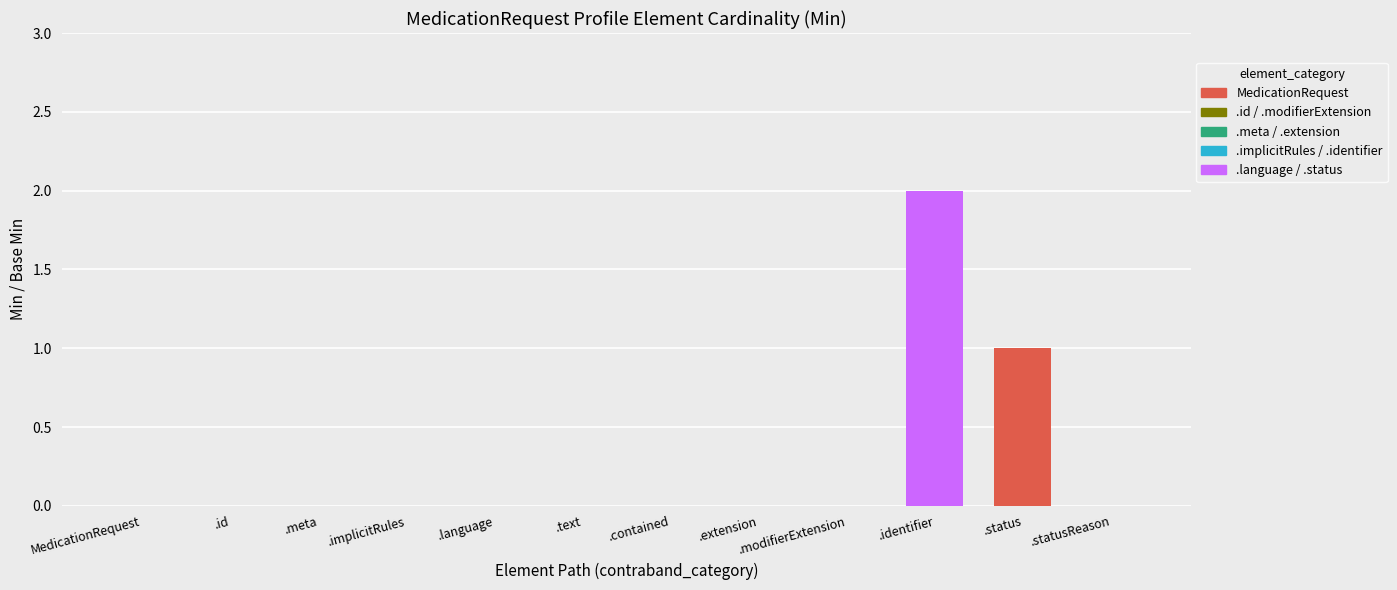

How many distinct data groups are displayed?

2